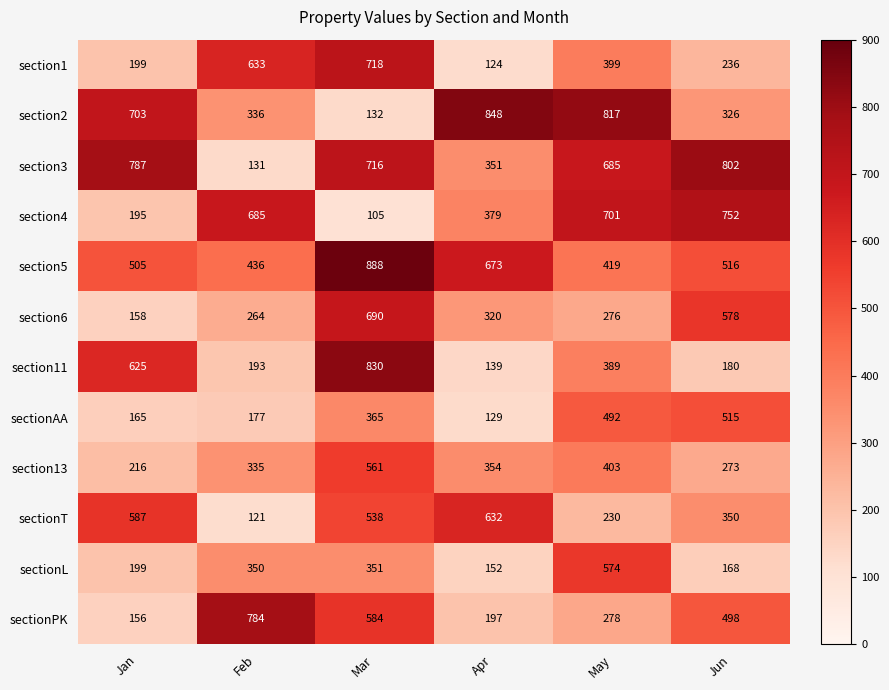

Which series changed the most between Jan and Jun?

section4